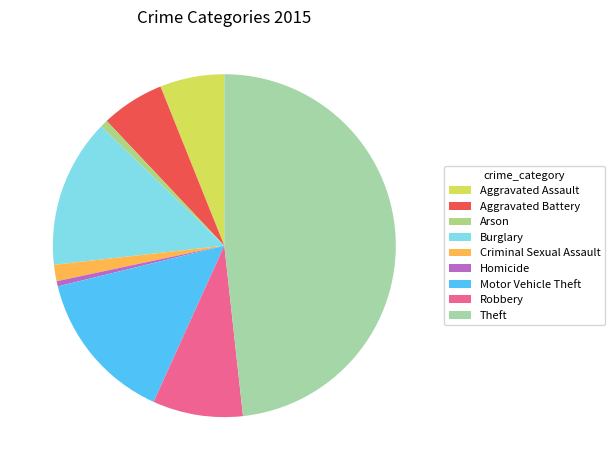

To the nearest percent, what is the difference between the Motor Vehicle Theft and Homicide slice percentages?

14%